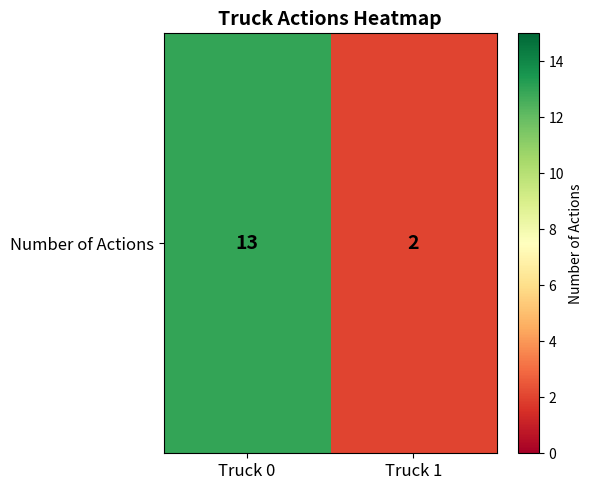

Which has a higher value, Truck 0 or Truck 1?

Truck 0